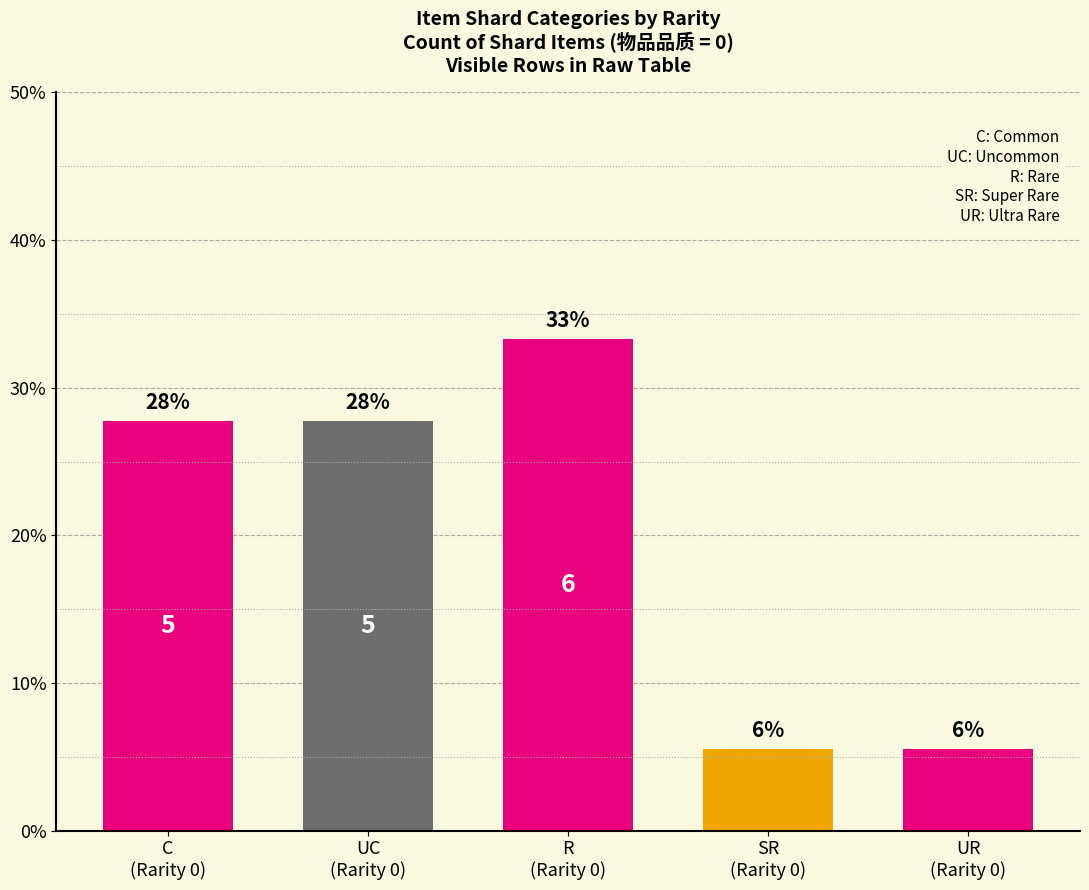

What is the ratio of the value at SR
(Rarity 0) to the value at C
(Rarity 0)?

0.2